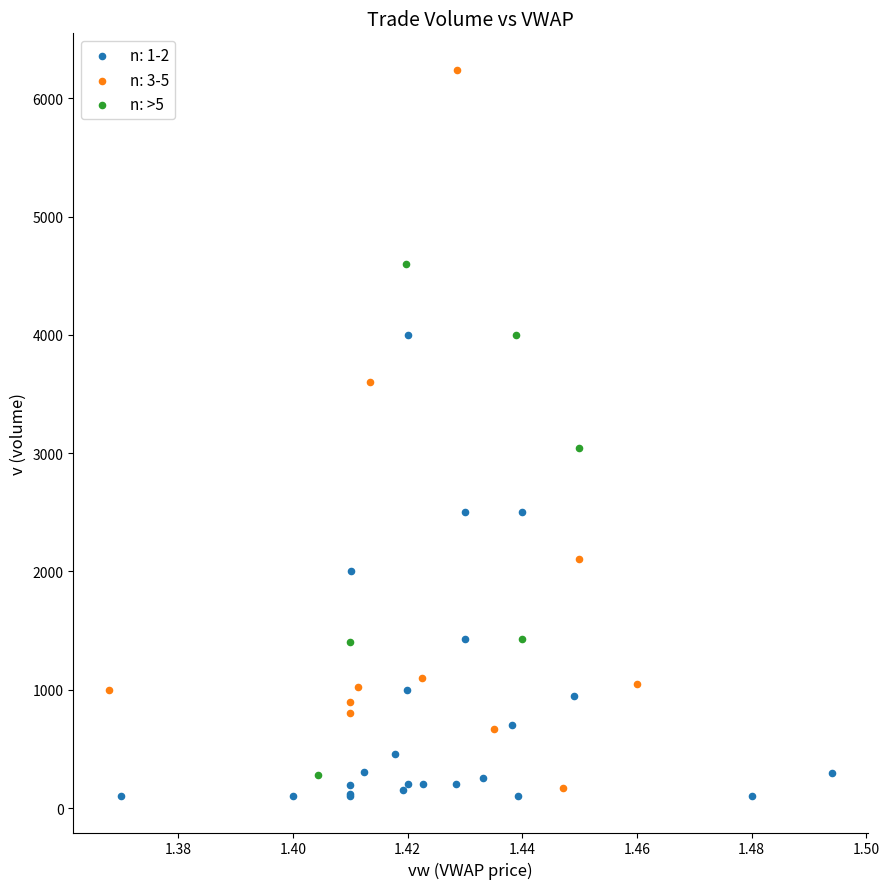

Which series reaches the maximum Y coordinate?

n: 3-5